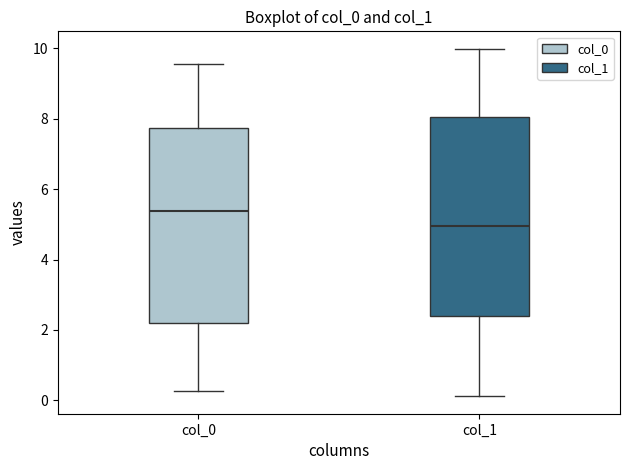

Reading left to right, transcribe this box plot: for each box, give where its median line is, the range the box spans, and where its two whiskers end, as read against the y-axis. The values are not printed on the chart, so give them approximately, as read against the axis.

col_0: median 5.4, box 2.2 to 7.8, whiskers 0.2 to 9.6
col_1: median 5.0, box 2.4 to 8.0, whiskers 0.2 to 10.0